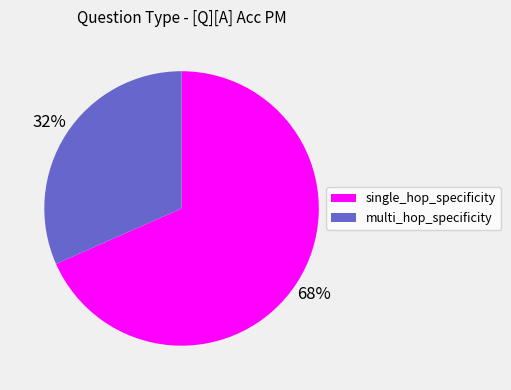

To the nearest percent, what portion does single_hop_specificity represent?

68%